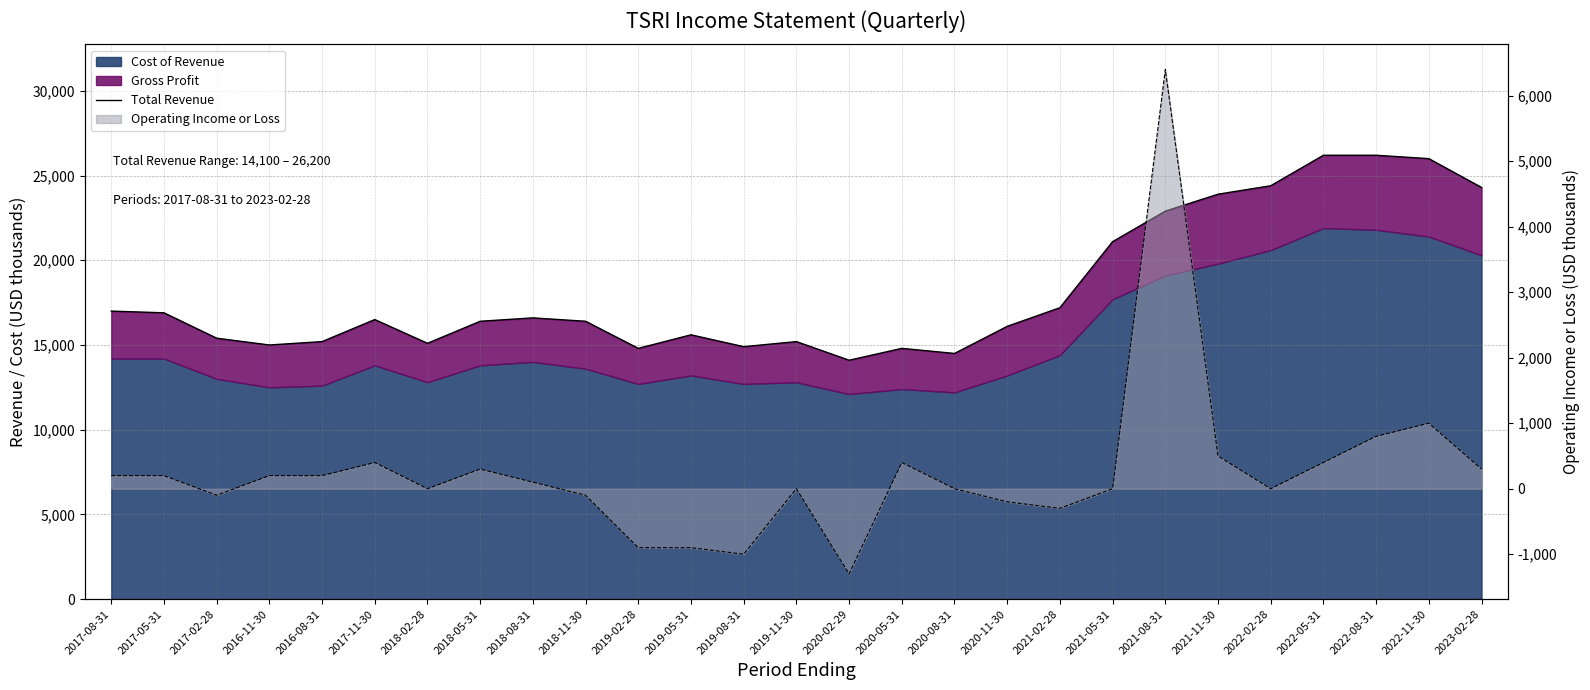

What is the change in value from 2019-02-28 to 2022-11-30?

+11200